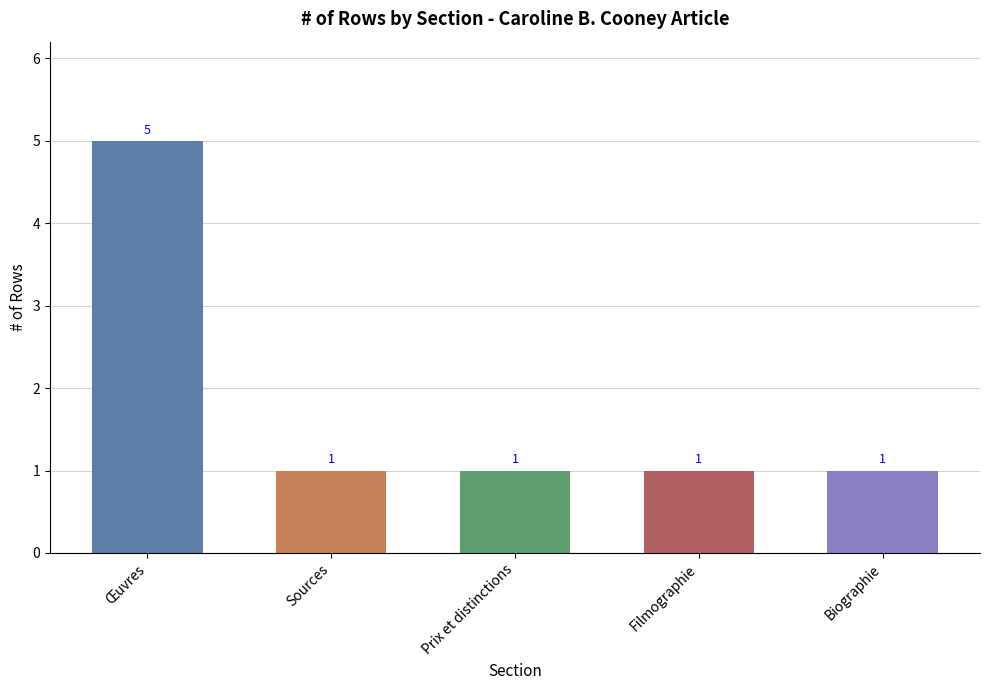

What is the sum of all values?

9